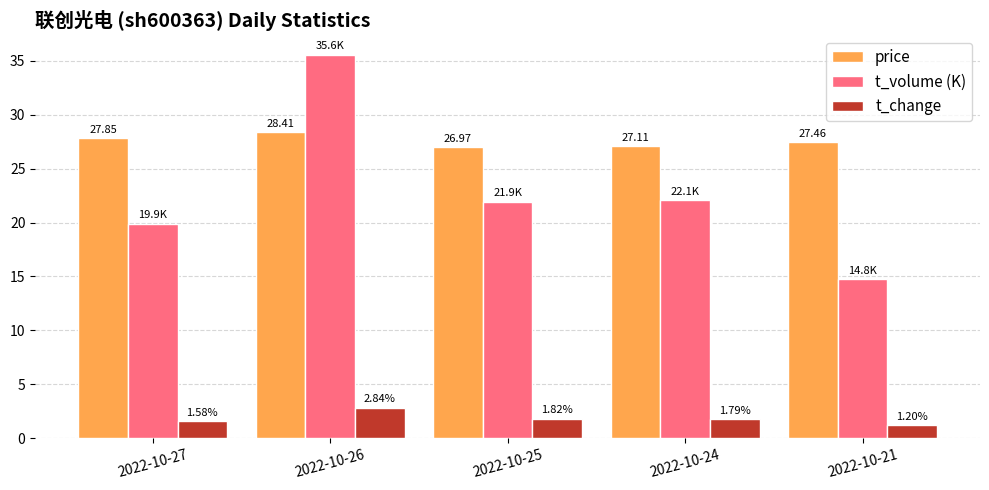

Rank the series at 2022-10-24 from lowest to highest value.

t_change, t_volume (K), price